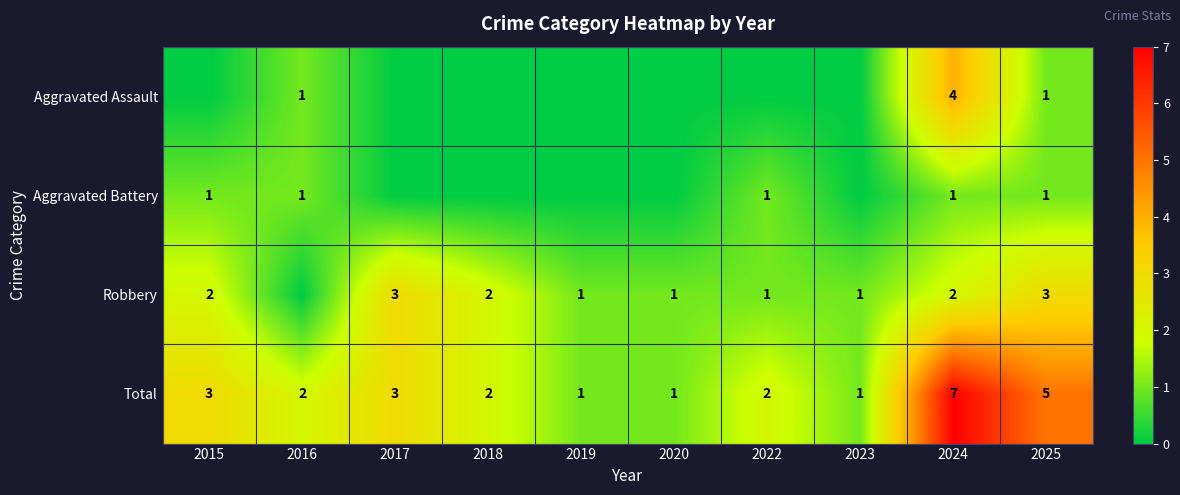

What is the sum of the Robbery values at 2025 and 2015?

5